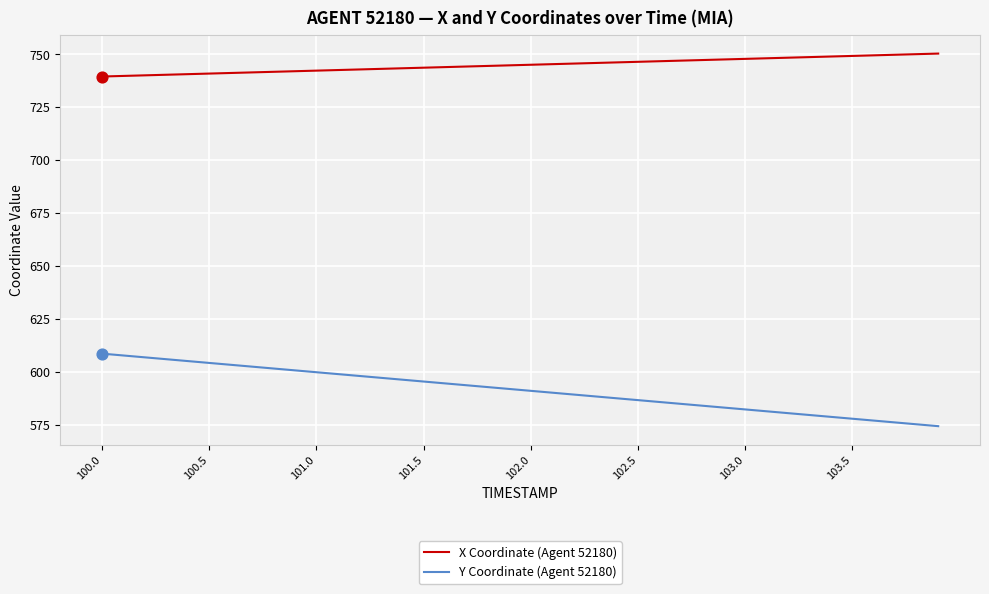

Which series has the largest total across all categories?

X Coordinate (Agent 52180)